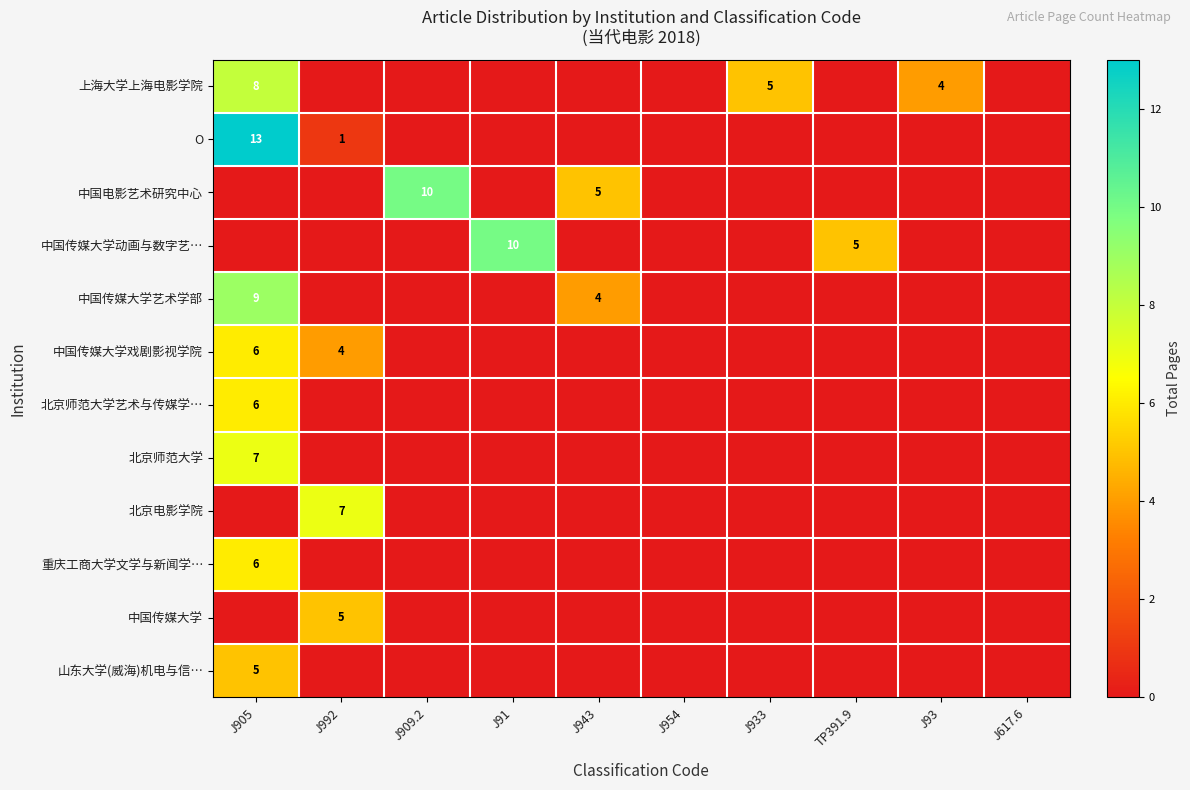

True or false: 中国传媒大学艺术学部 has a value of 2 at J905.

False